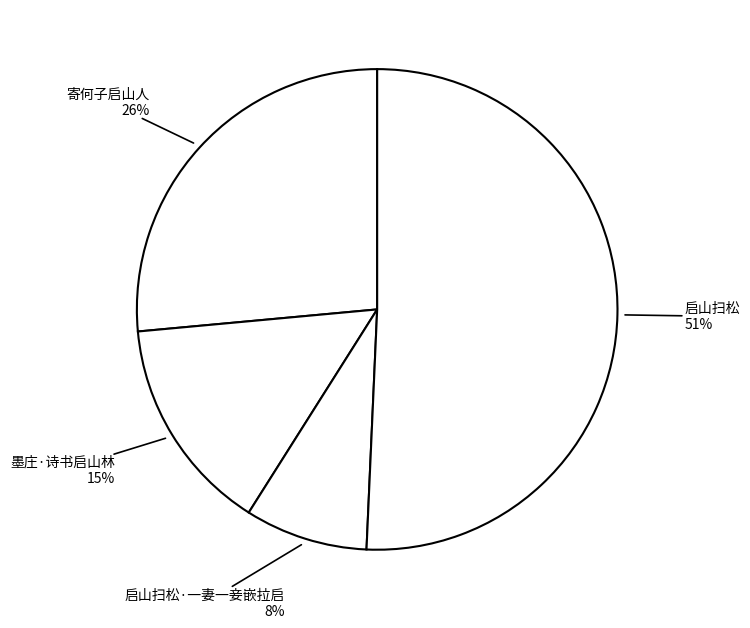

To the nearest percent, what is the combined percentage of 寄何子启山人 and 墨庄·诗书启山林?

41%